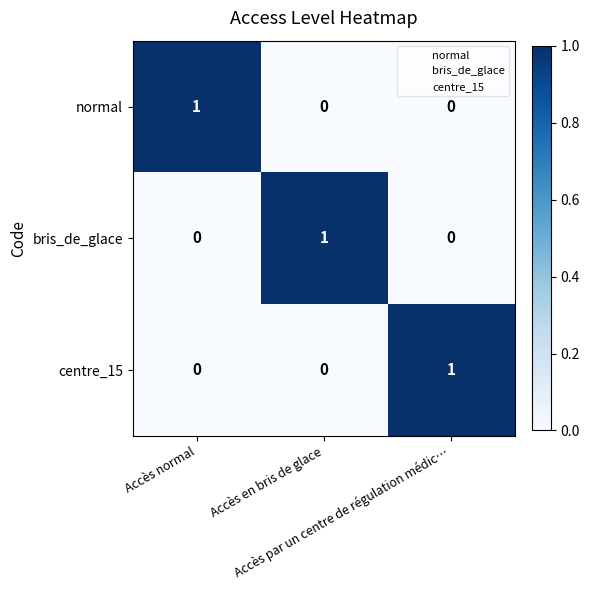

What is the difference between the highest and lowest values at Accès normal?

1